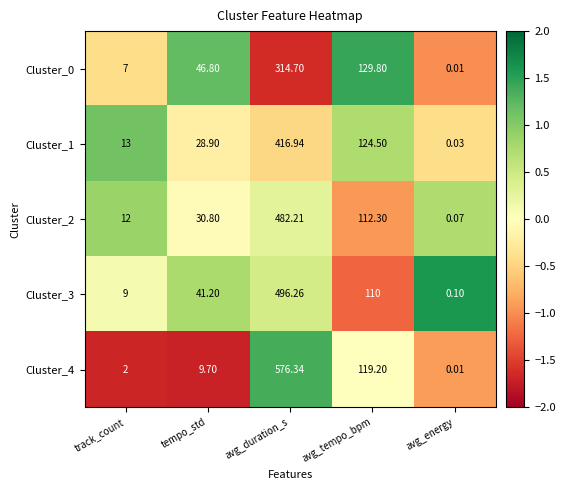

Count the number of data series in this chart.

5